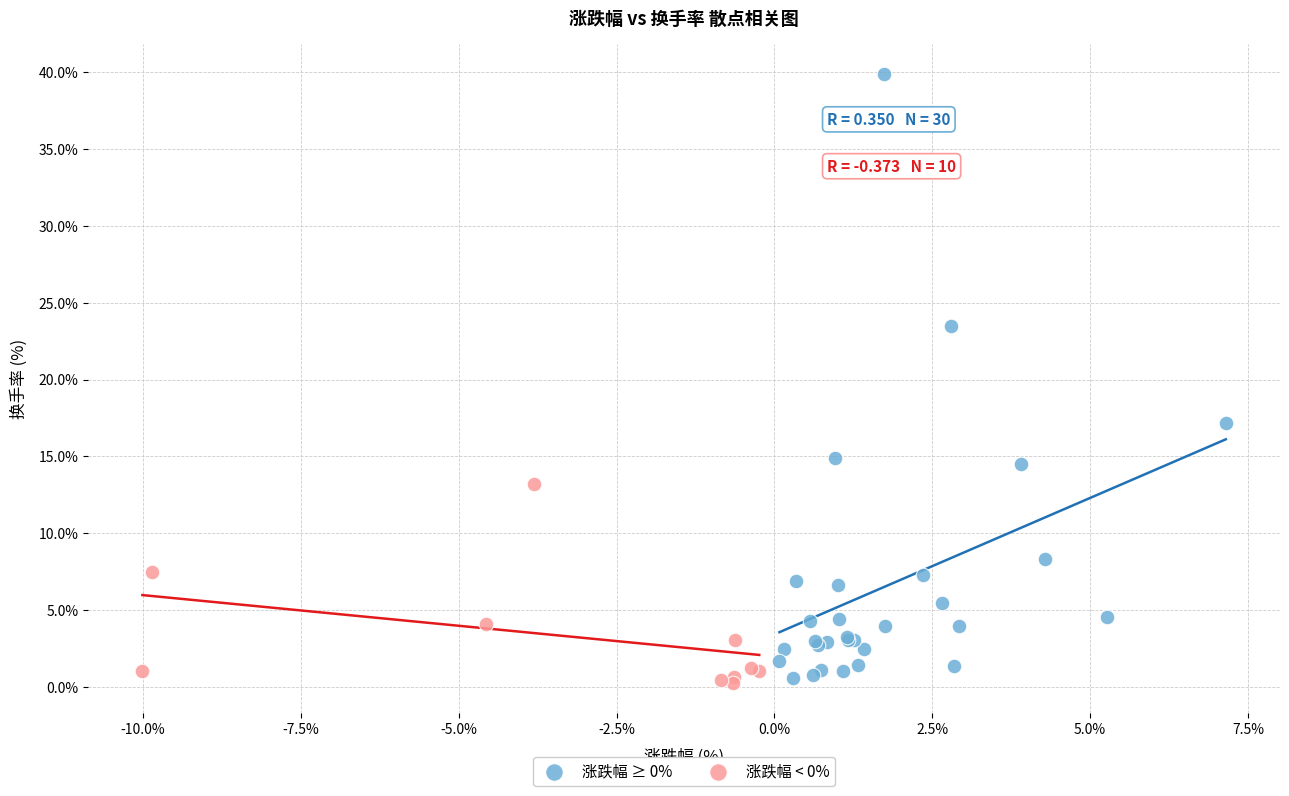

What are all the series names shown in the legend?

涨跌幅 ≥ 0%, 涨跌幅 < 0%